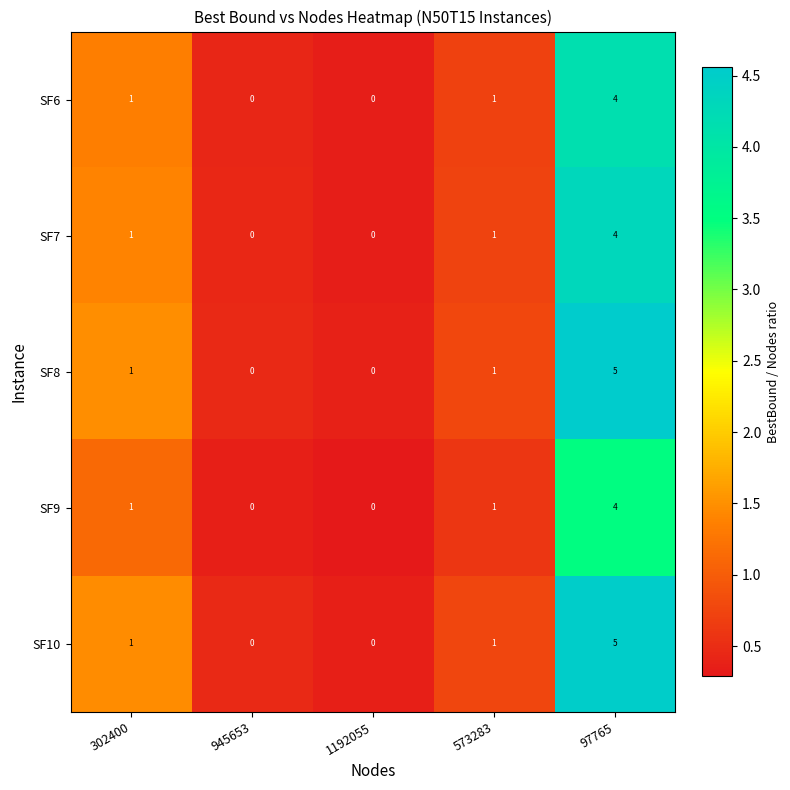

At which label does SF6 reach its peak?

97765